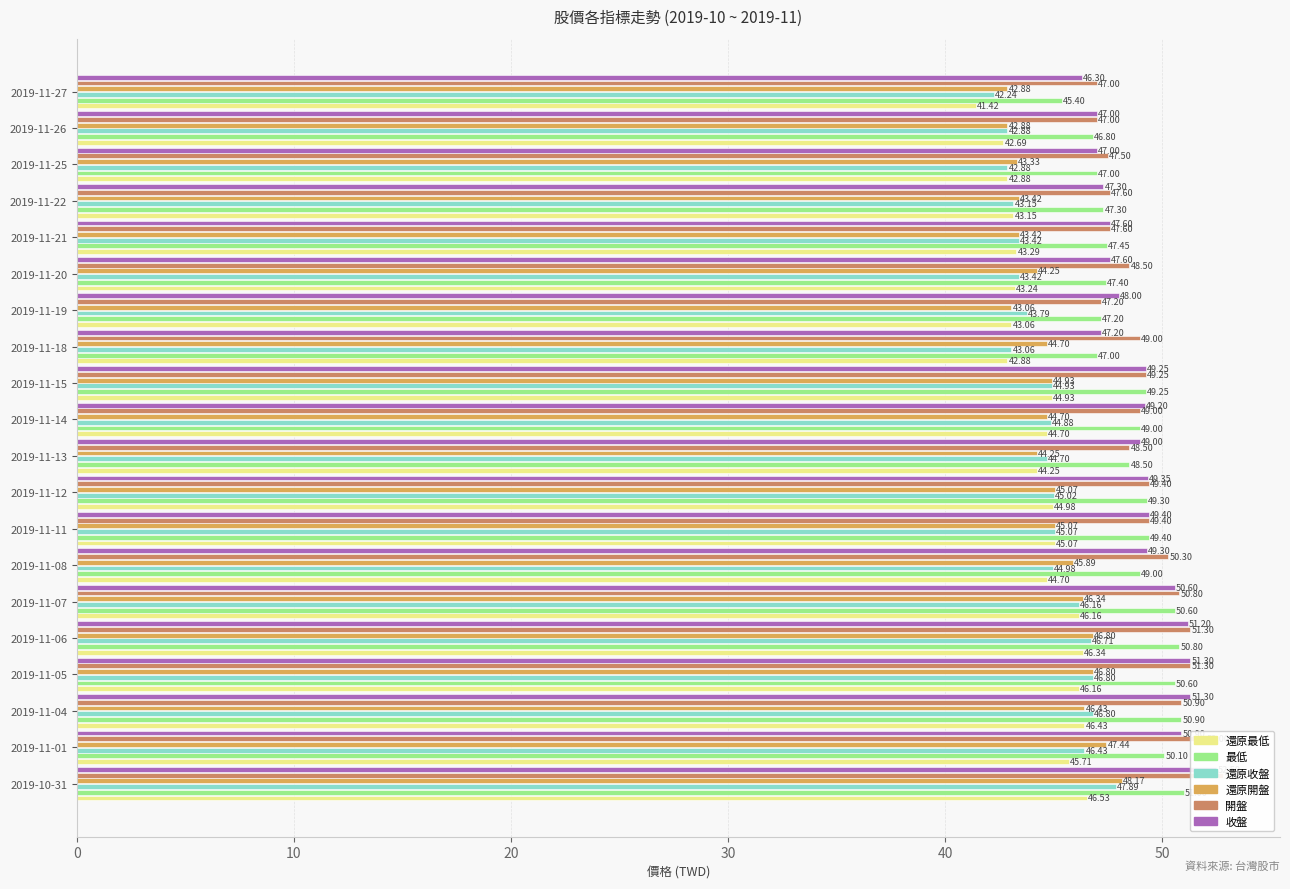

Which series has the widest spread of values?

收盤